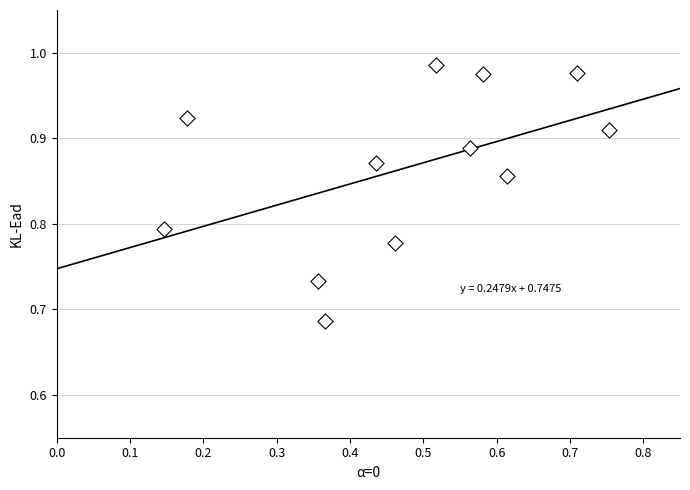

What is the range of X values (max minus min)?

0.6